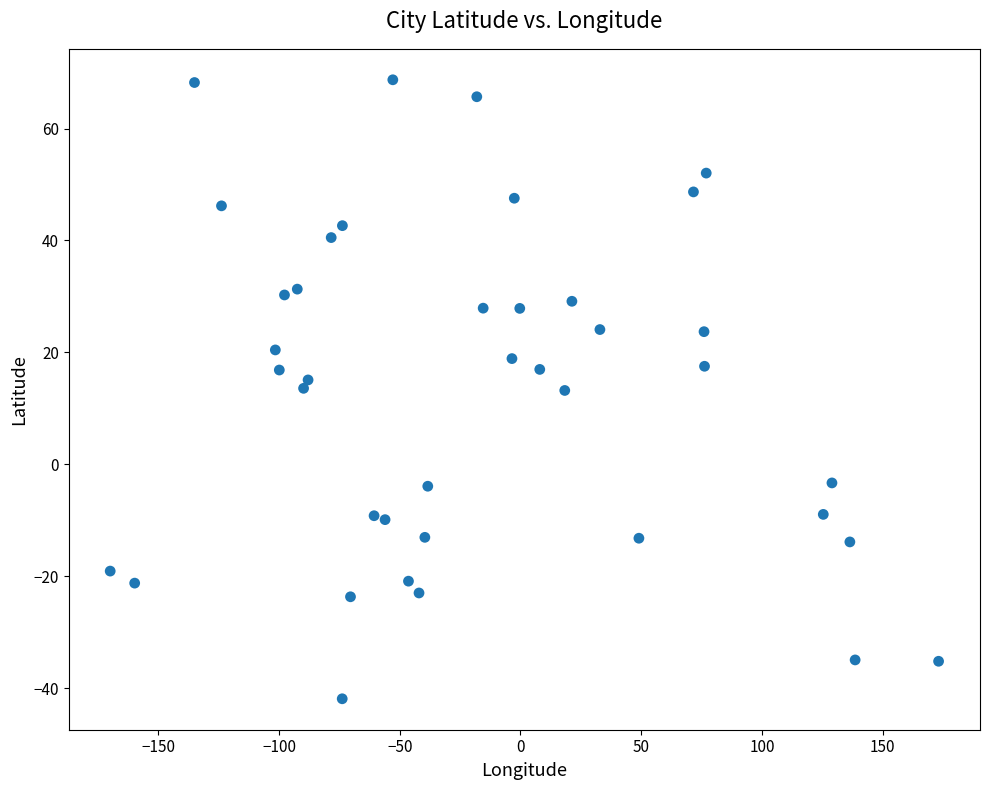

What is the range of Y values (max minus min)?

110.6